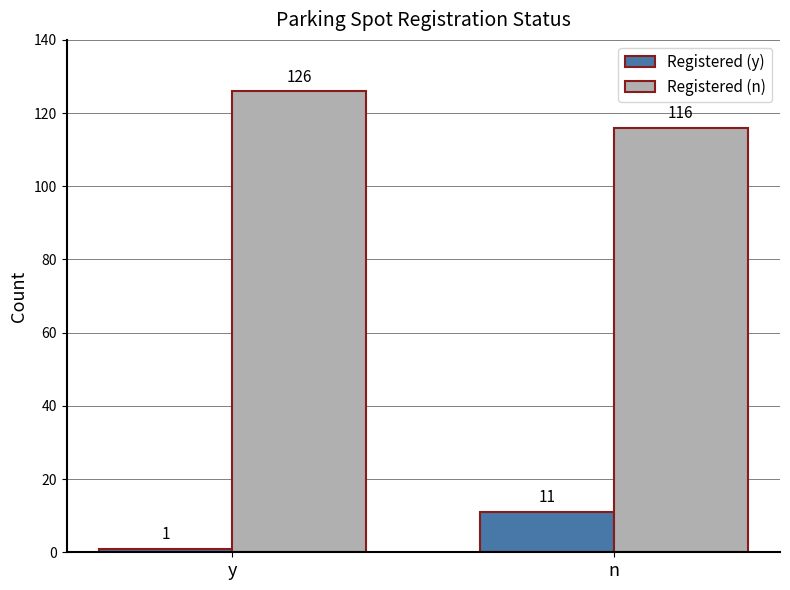

What is the difference between the Registered (n) values at y and n?

10